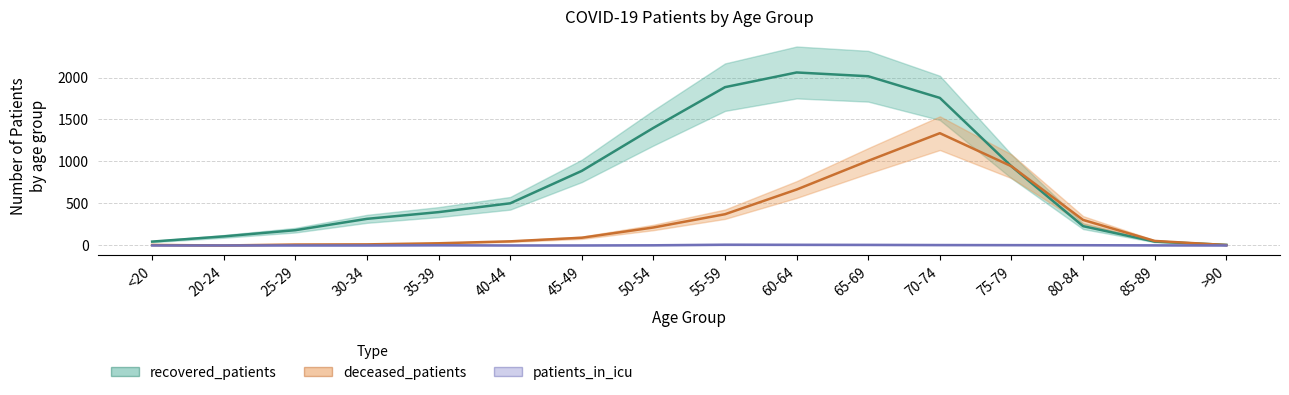

Reading left to right, extract all data points from this chart.

deceased_patients: 6	0	11	13	26	49	92	214	372	666	1008	1337	943	304	54	5
recovered_patients: 46	108	182	317	397	502	888	1400	1885	2060	2015	1757	942	230	46	7
patients_in_icu: 0	0	0	0	2	0	0	2	9	8	7	5	4	3	1	0